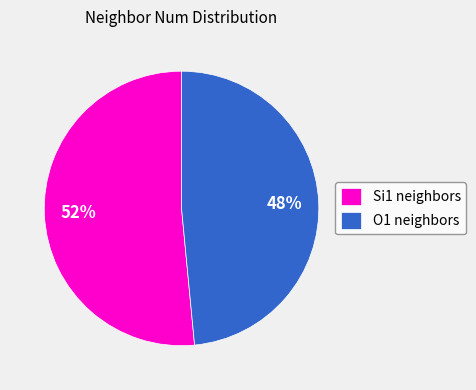

Is the sum of Si1 neighbors and O1 neighbors greater than half?

Yes